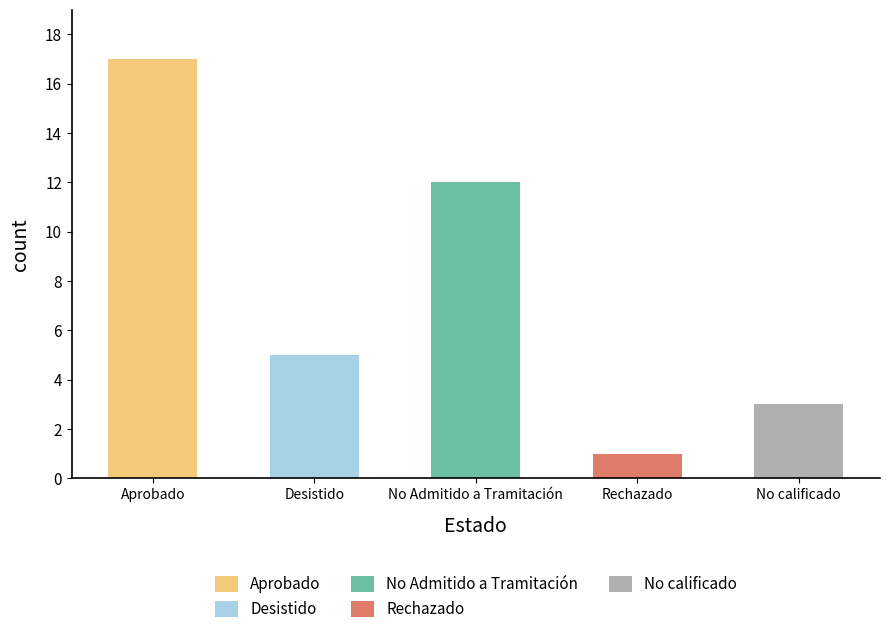

Is the value of Desistido at Desistido greater than the value of No calificado at Aprobado?

No